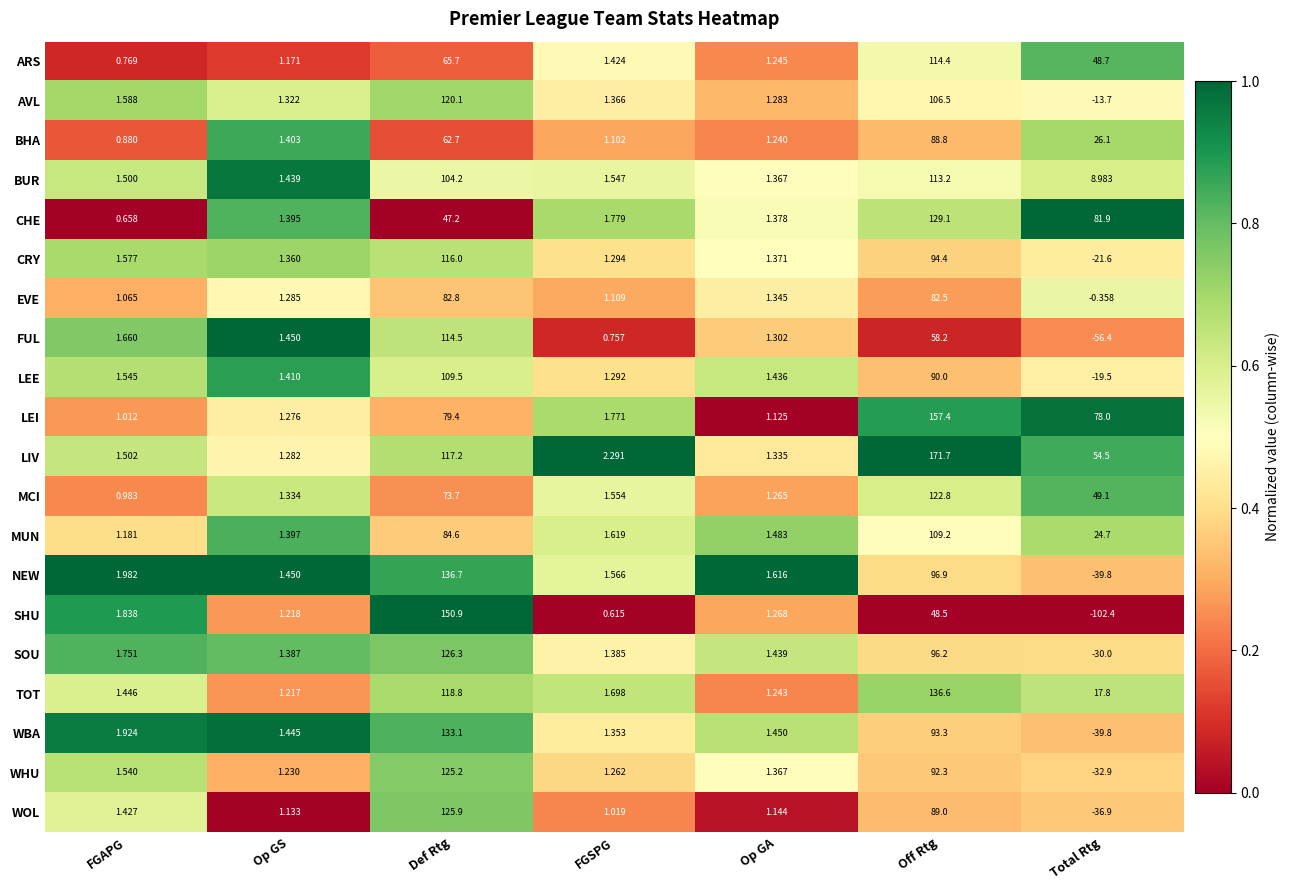

What is the total value across all series at Op GS?

26.6